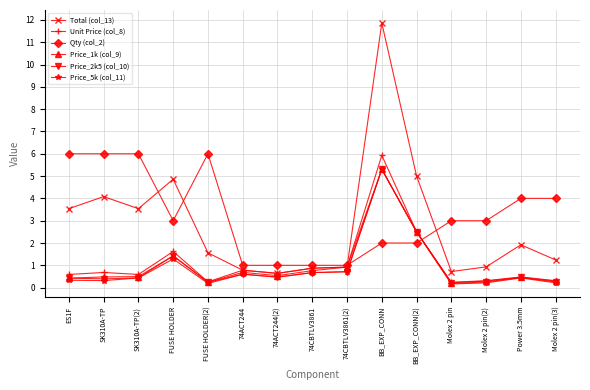

At which label does Price_2k5 (col_10) reach its peak?

BB_EXP_CONN